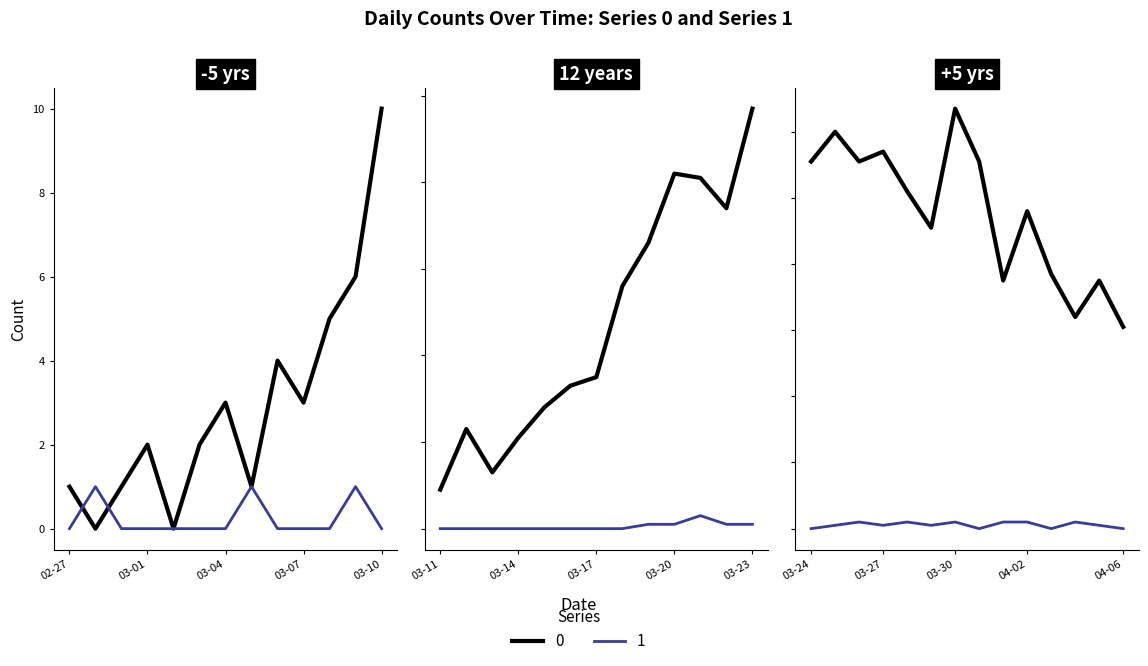

Is this an area chart (filled region under the line)?

No